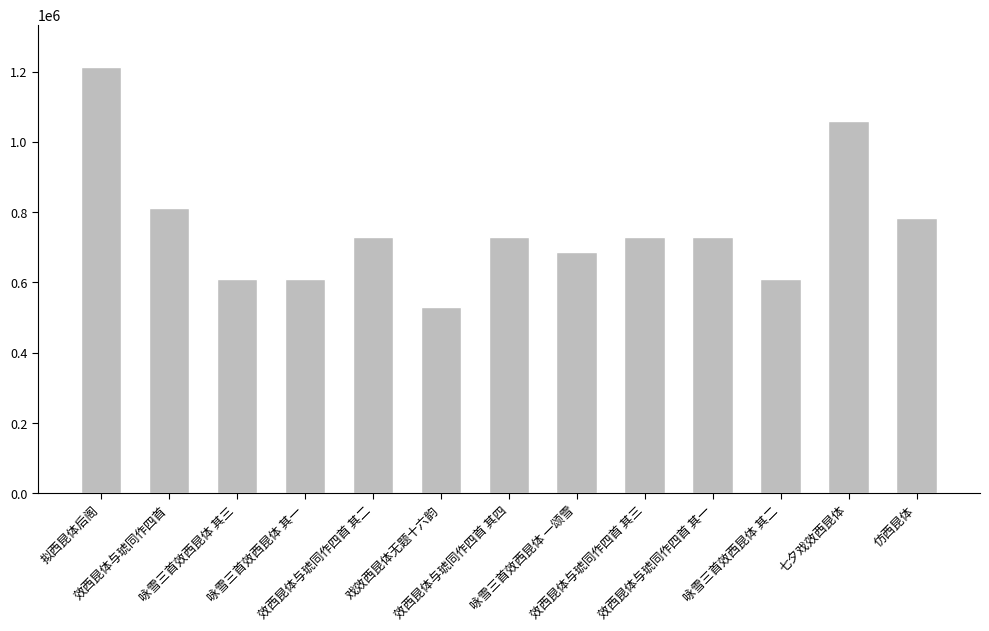

What is the value of the 3rd bar from the left?

611039